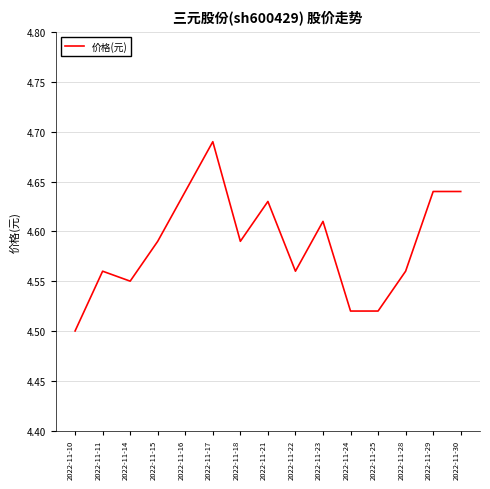

At which label is the value closest to 4?

2022-11-10